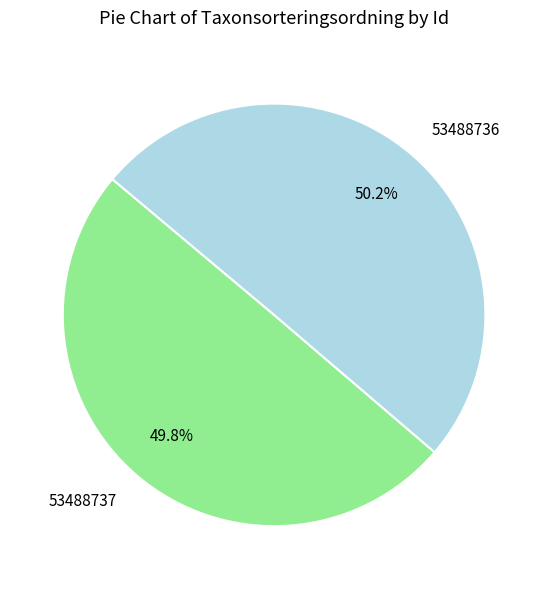

What is the ratio of the value at 53488737 to the value at 53488736?

1.0